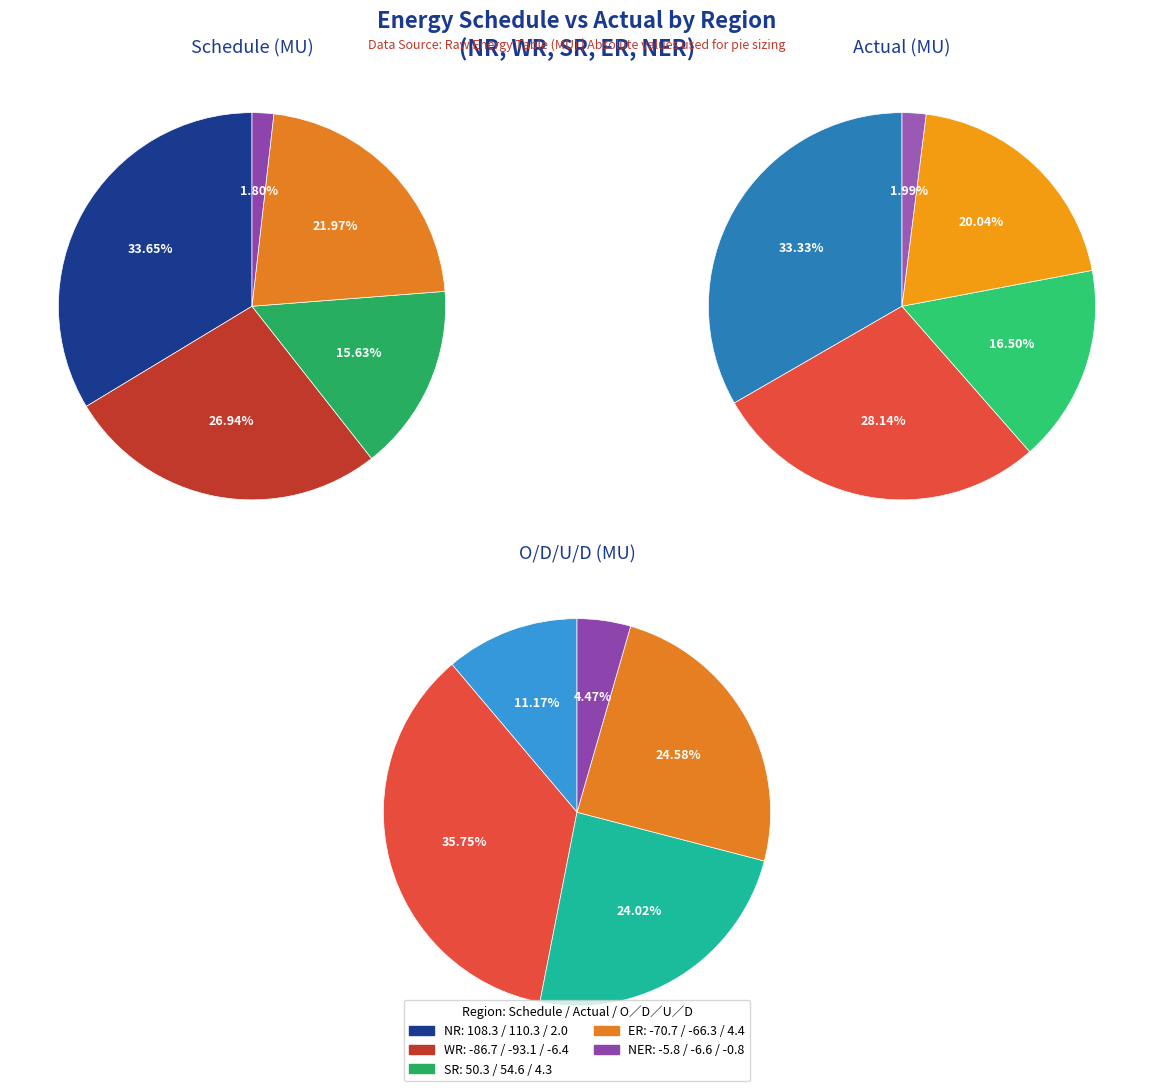

Which has a higher value, O/D/U/D(MU) or Schedule(MU)?

Schedule(MU)